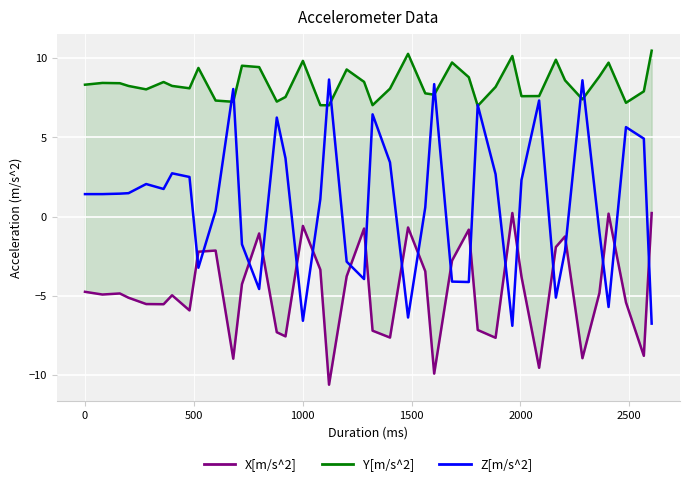

How many lines are shown in the chart?

3